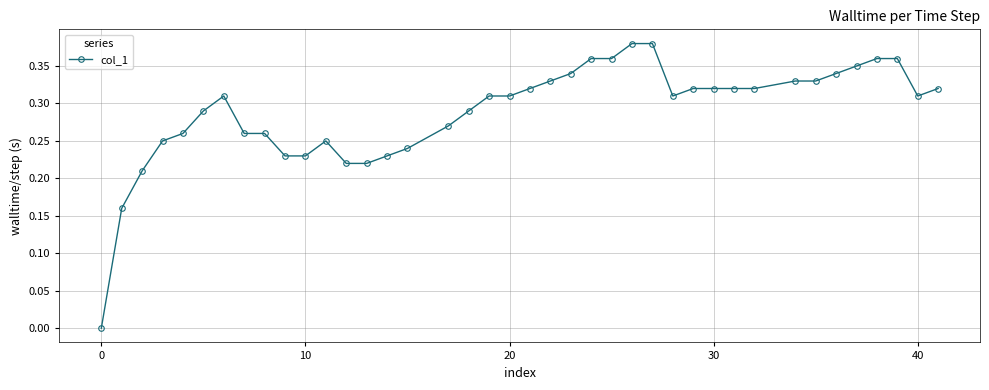

True or false: the data has more than 1 interior local peaks.

True